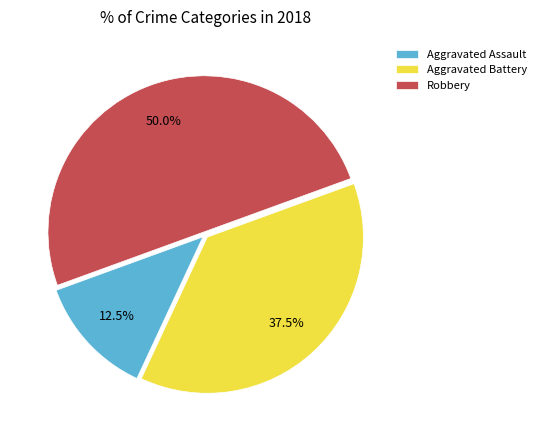

To the nearest percent, what is the combined percentage of Aggravated Battery and Aggravated Assault?

50%